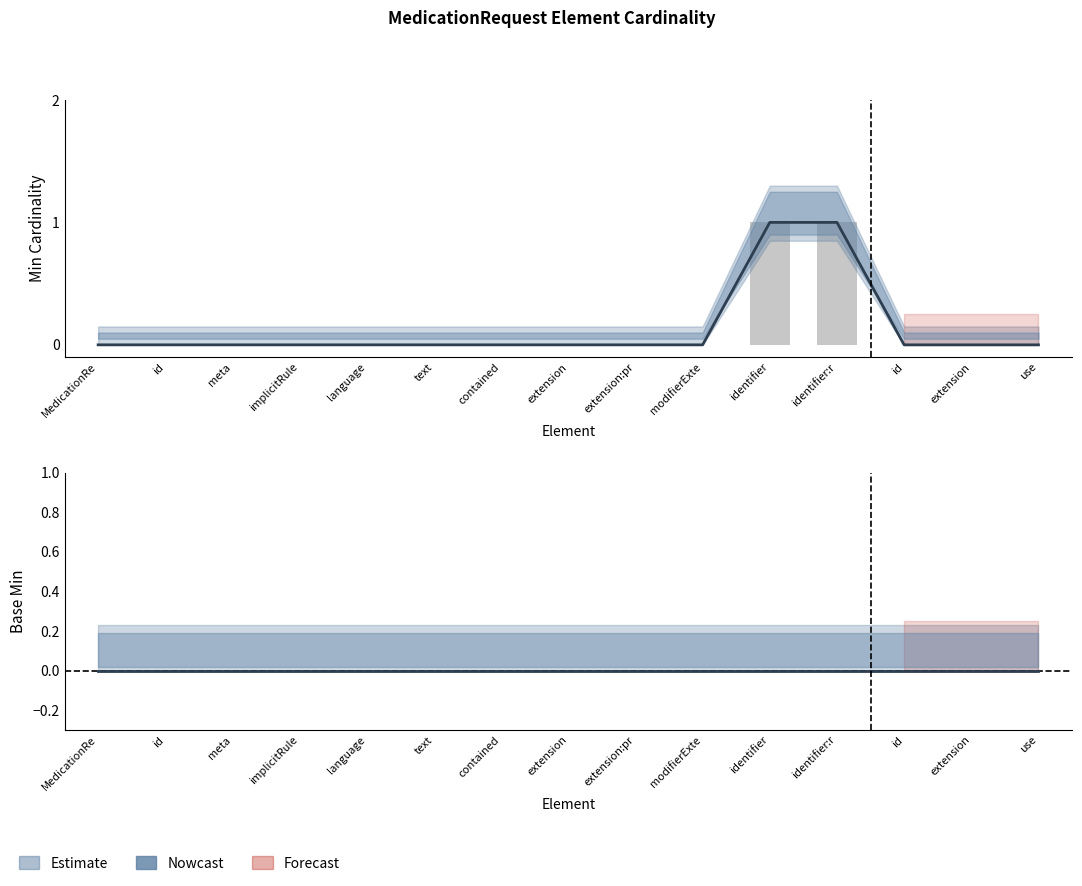

How many data points does each series have?

15